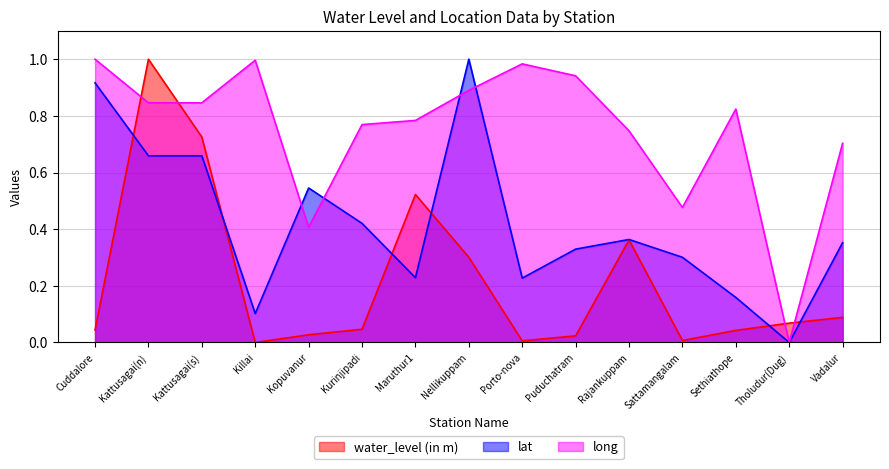

What are all the series names shown in the legend?

water_level (in m), lat, long